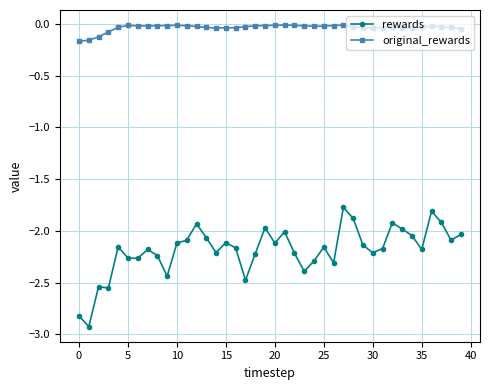

Which series has the largest range (max minus min)?

rewards